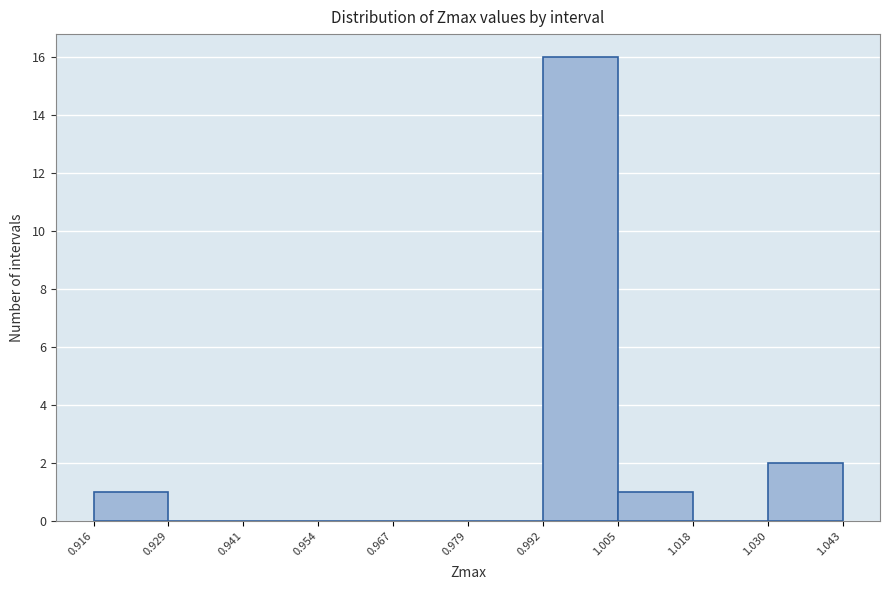

Reading left to right, transcribe this chart: for each bar, give the range it covers on the x-axis and its height. The values are not printed on the chart, so give them approximately, as read against the axis.

0.916 to 0.929: 1
0.929 to 0.941: 0
0.941 to 0.954: 0
0.954 to 0.967: 0
0.967 to 0.979: 0
0.979 to 0.992: 0
0.992 to 1.005: 16
1.005 to 1.018: 1
1.018 to 1.030: 0
1.030 to 1.043: 2